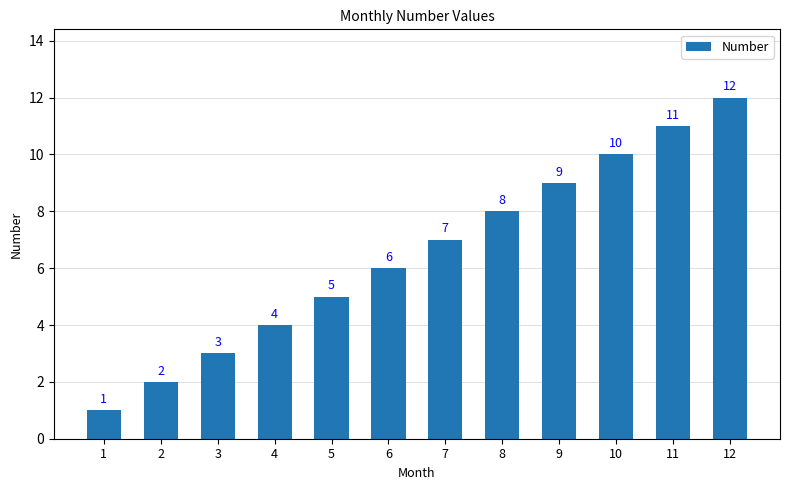

What is the change in value from 6 to 7?

+1